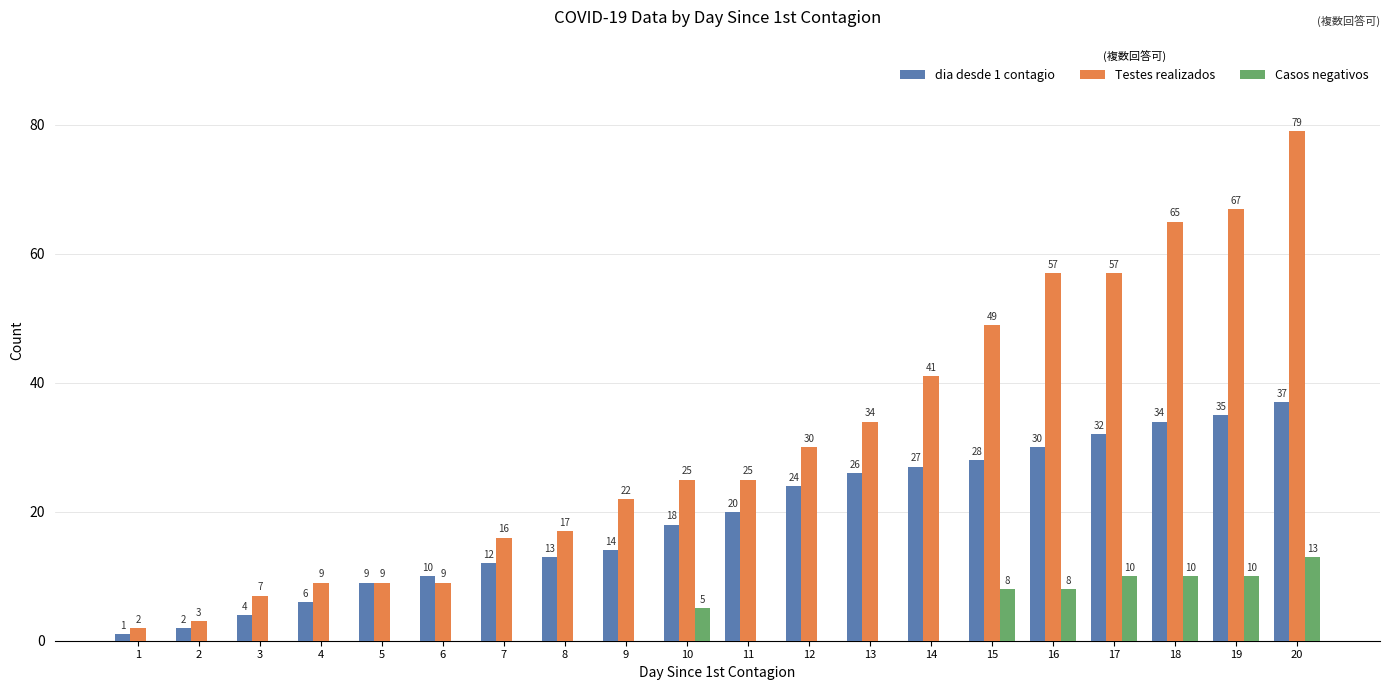

Reading right to left, what are all the values shown in this chart?

dia desde 1 contagio: 20=37	19=35	18=34	17=32	16=30	15=28	14=27	13=26	12=24	11=20	10=18	9=14	8=13	7=12	6=10	5=9	4=6	3=4	2=2	1=1
Testes realizados: 20=79	19=67	18=65	17=57	16=57	15=49	14=41	13=34	12=30	11=25	10=25	9=22	8=17	7=16	6=9	5=9	4=9	3=7	2=3	1=2
Casos negativos: 20=13	19=10	18=10	17=10	16=8	15=8	14=0	13=0	12=0	11=0	10=5	9=0	8=0	7=0	6=0	5=0	4=0	3=0	2=0	1=0